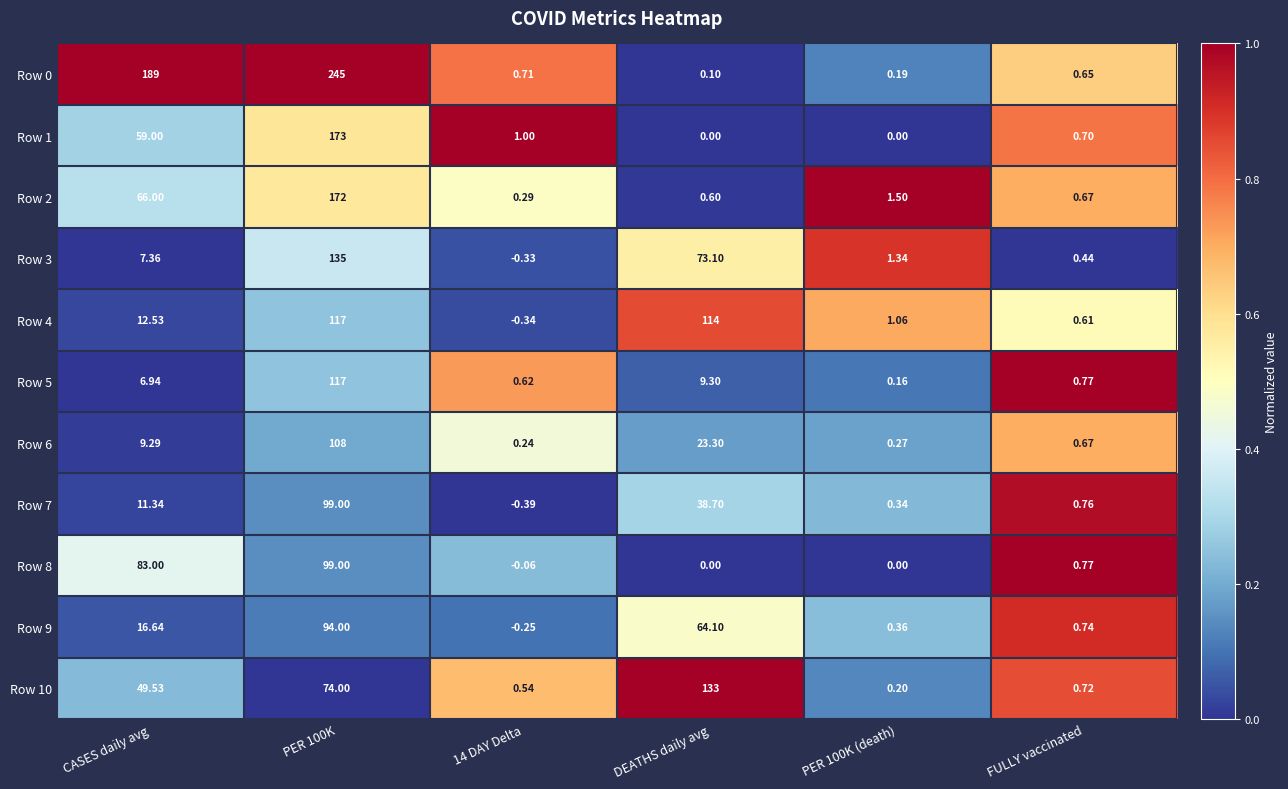

Which category has the highest value across all series?

PER 100K